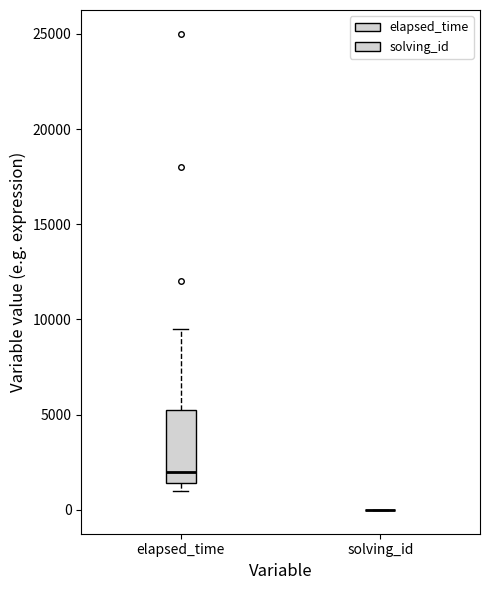

Comparing the boxes themselves (not the whiskers), which one is the tallest?

elapsed_time